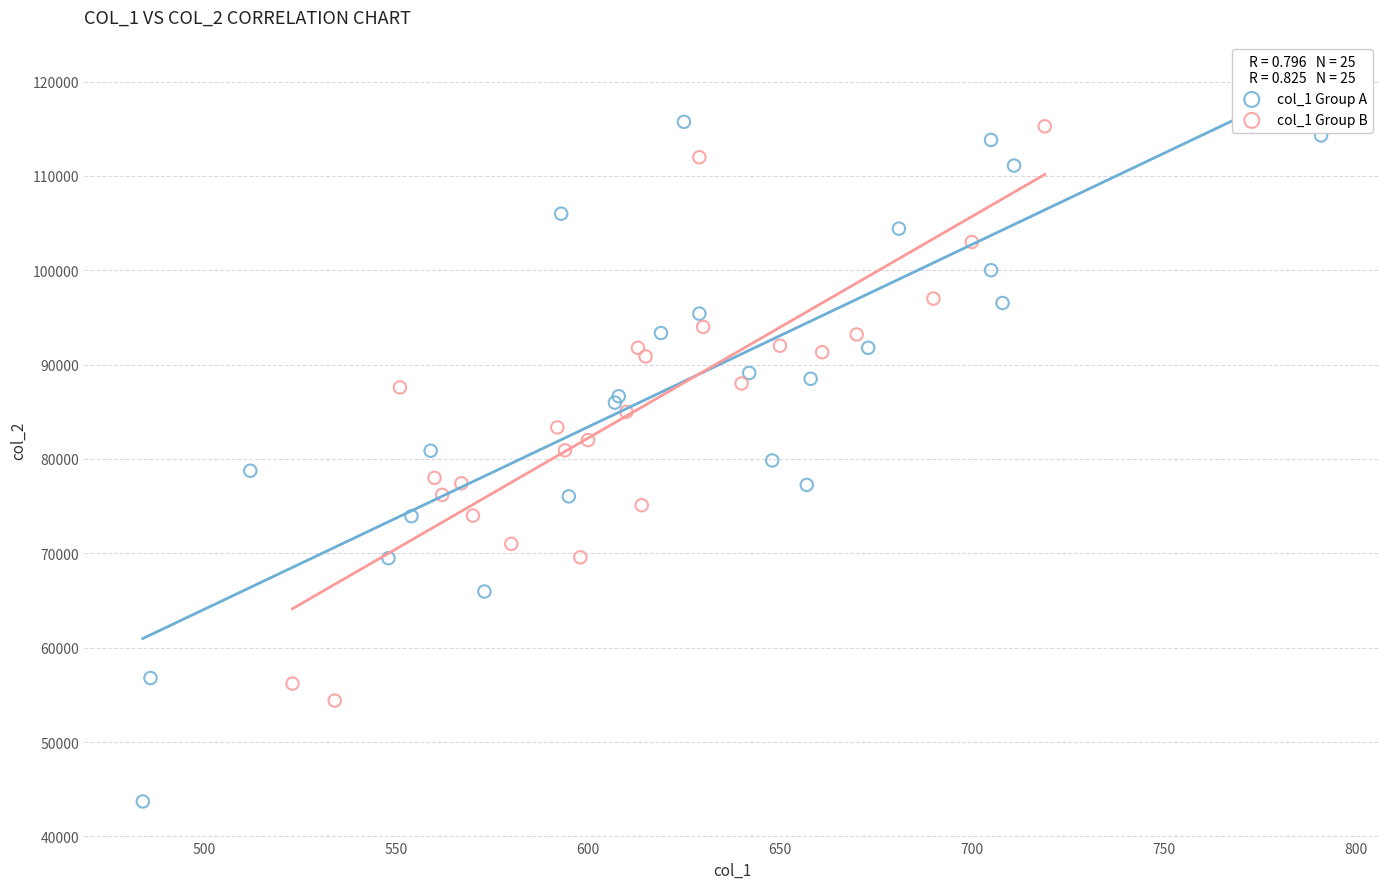

What are all the series names shown in the legend?

col_1 Group A, col_1 Group B